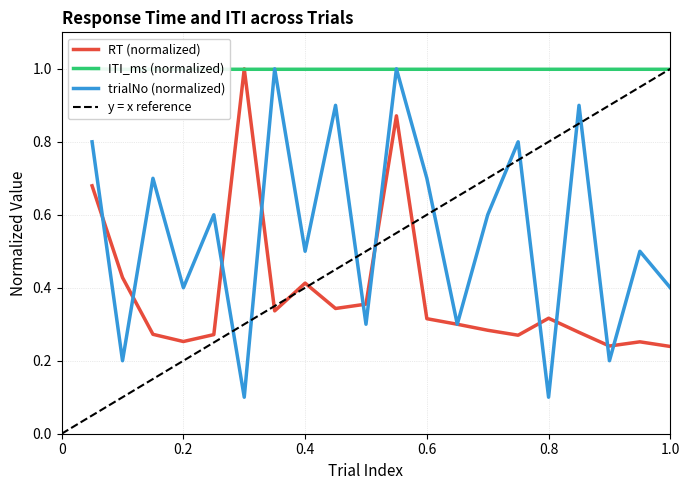

What is the maximum value for RT (normalized)?

1.0